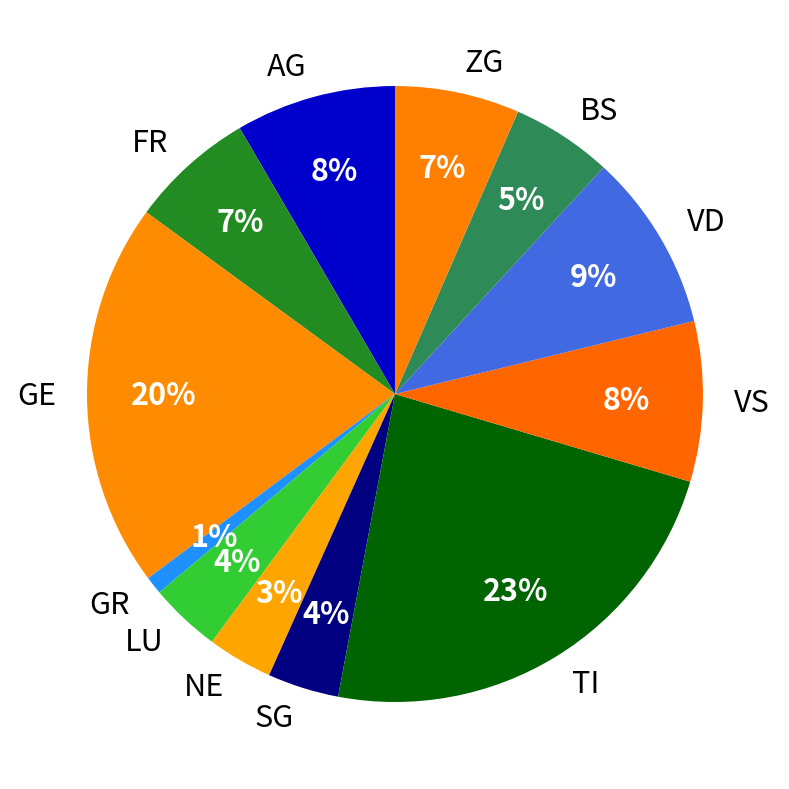

Does GE represent more than half of the total?

No